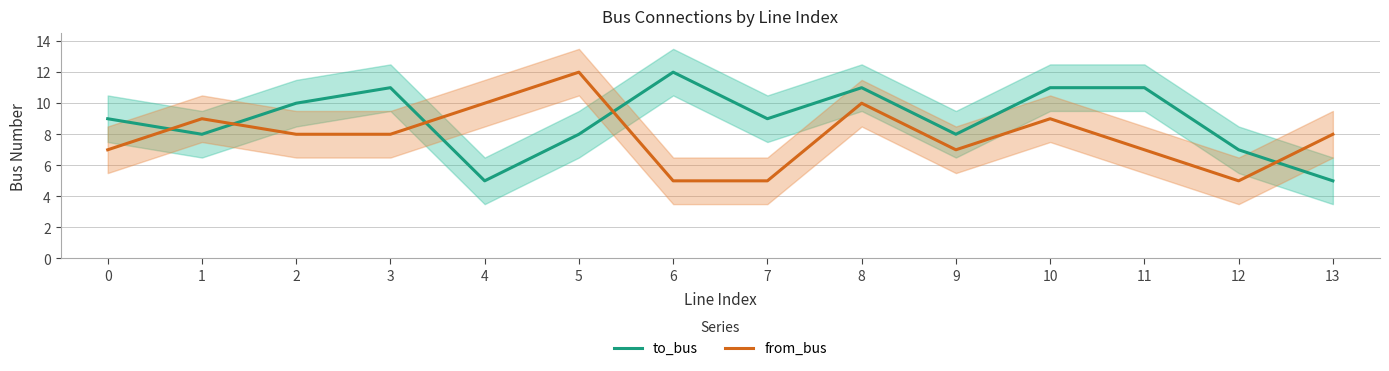

What is the spread (max minus min) of values at 7?

4